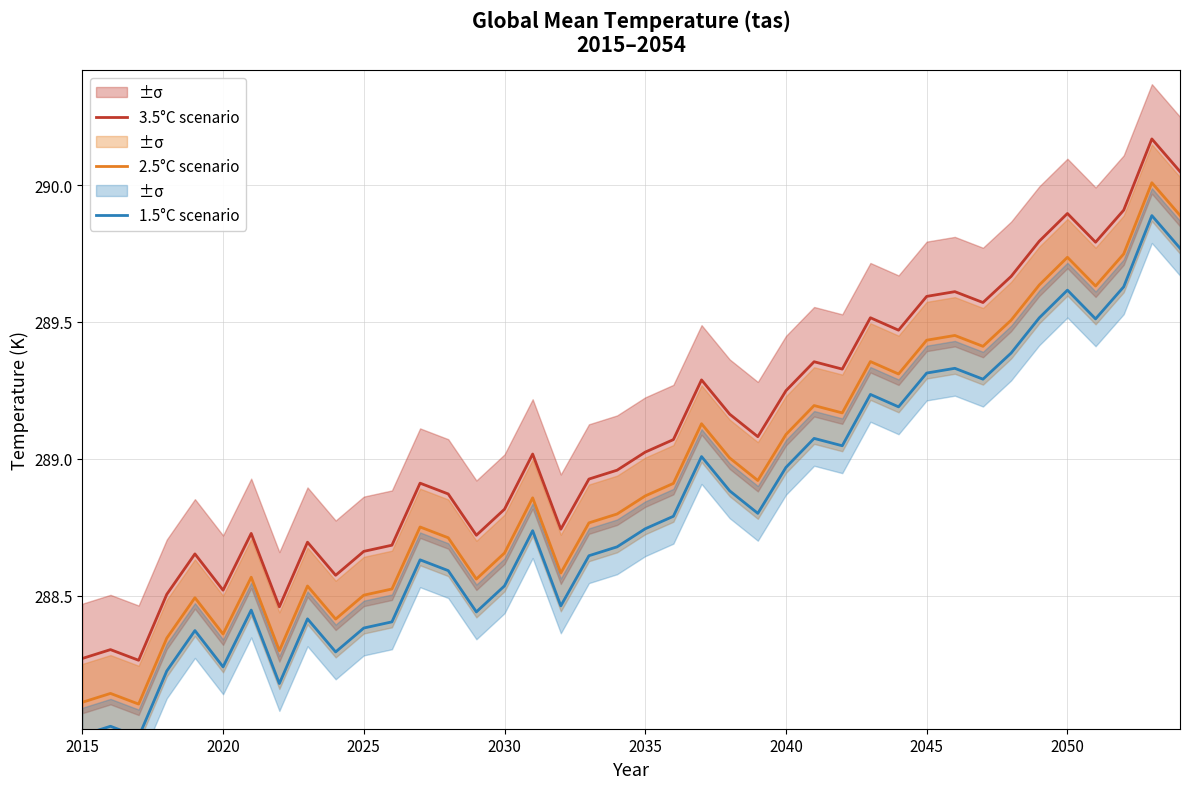

True or false: 2.5°C scenario and 3.5°C scenario cross at least once.

False